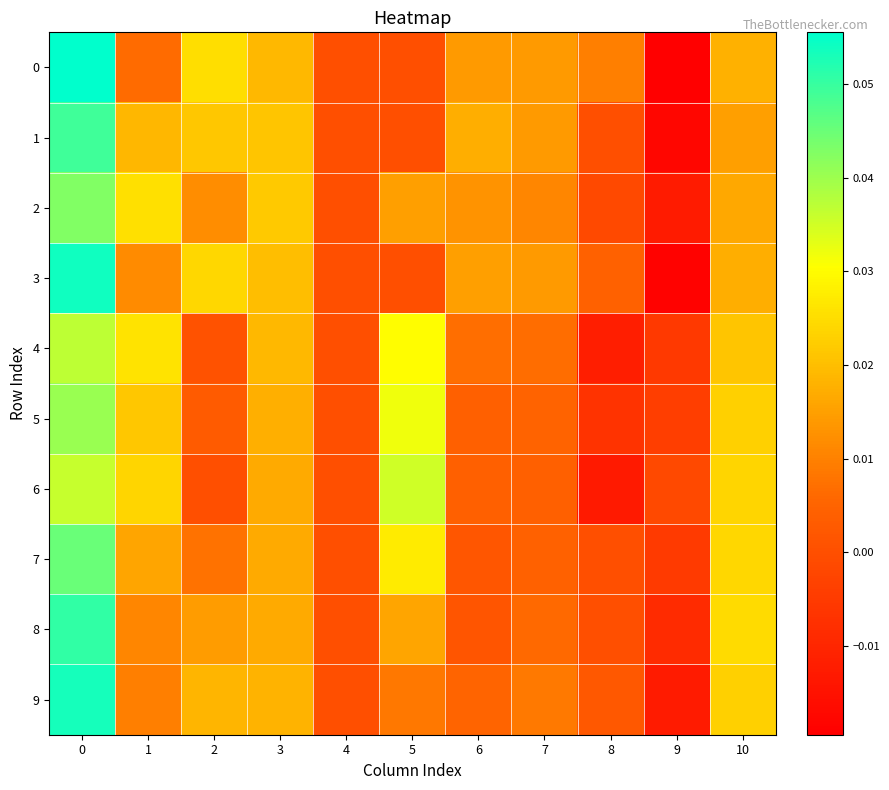

What is the greatest value displayed?

0.1